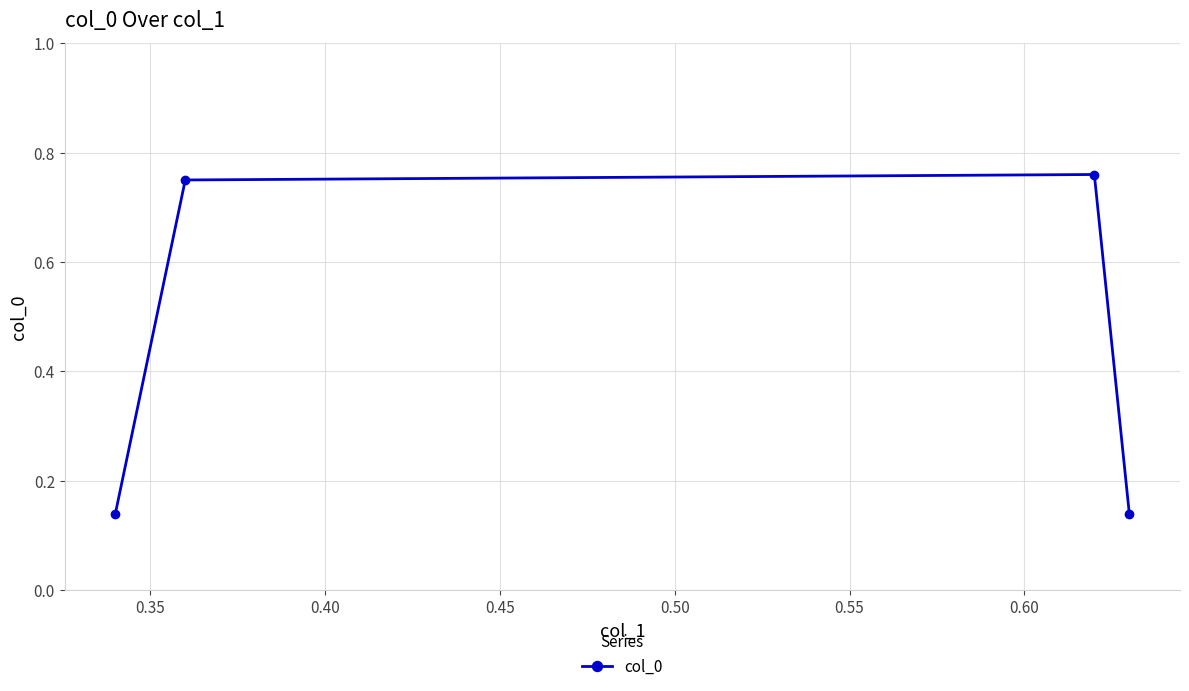

What is the average value?

0.4